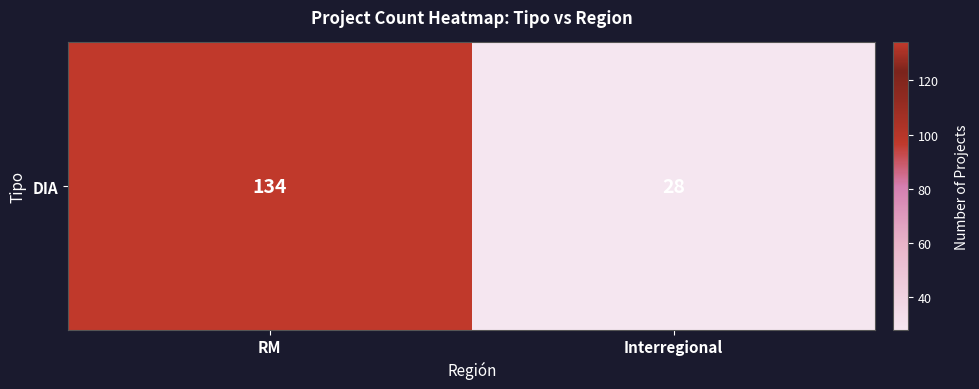

How many data points are less than 134?

1